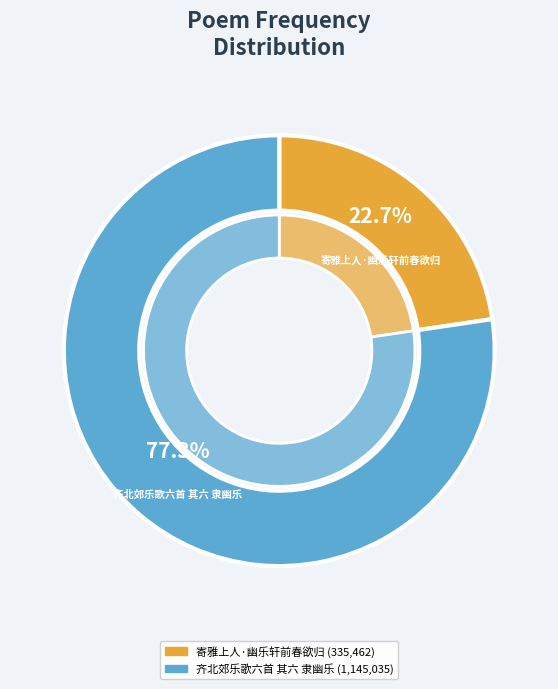

To the nearest percent, what is the combined percentage of 齐北郊乐歌六首 其六 隶幽乐 and 寄雅上人·幽乐轩前春欲归?

100%